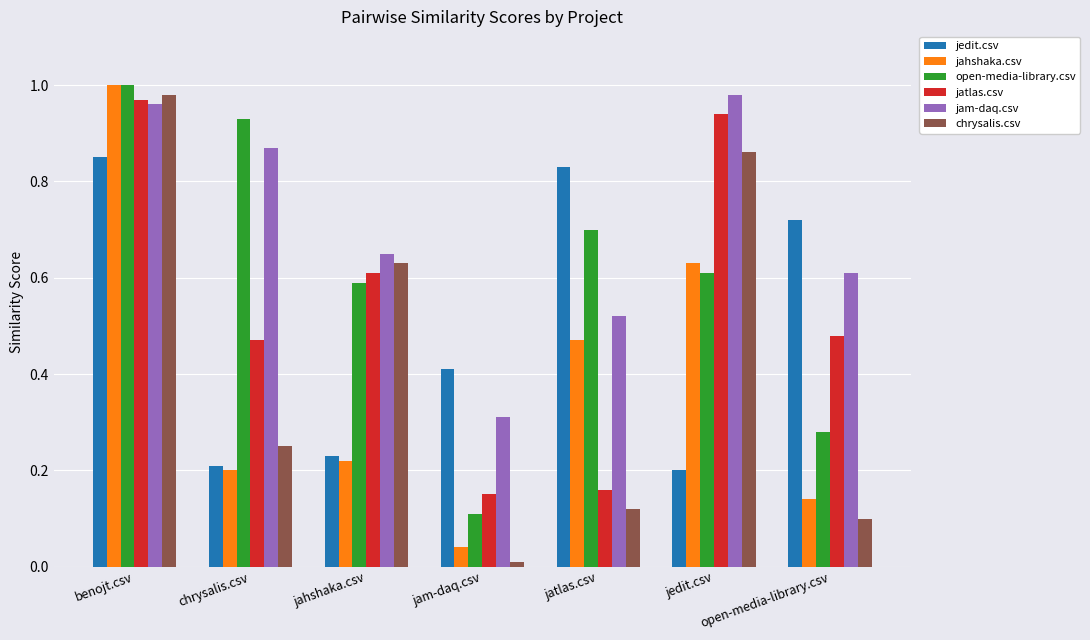

Which series has the largest range (max minus min)?

chrysalis.csv